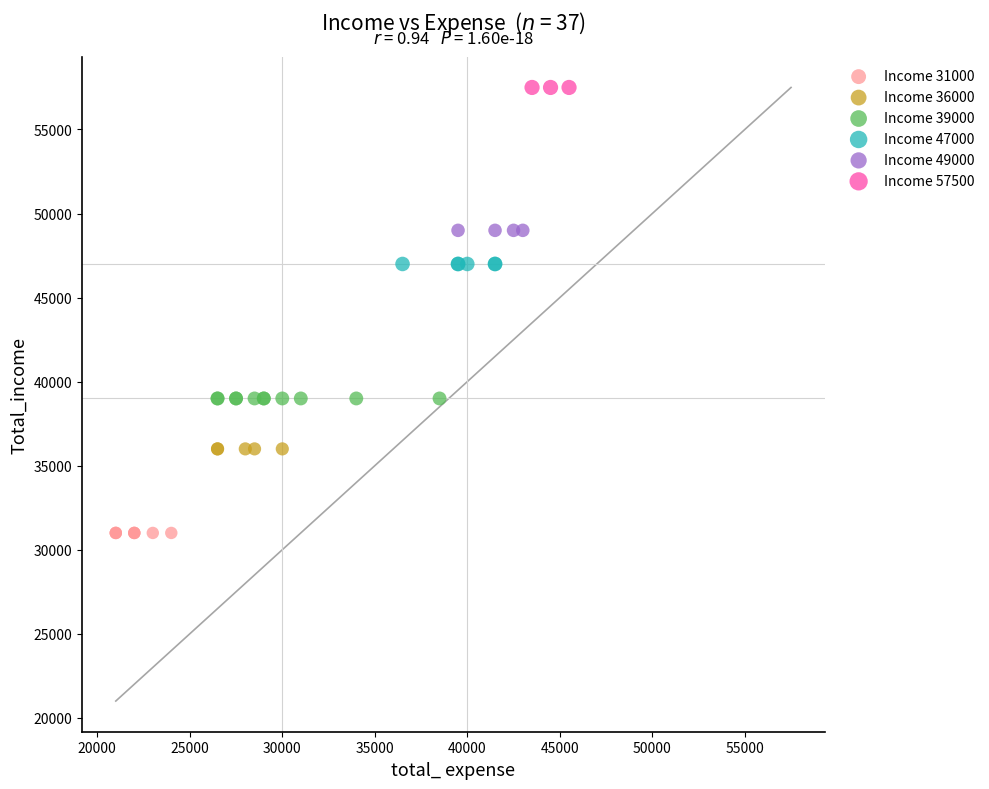

Which series reaches the maximum Y coordinate?

Income 57500